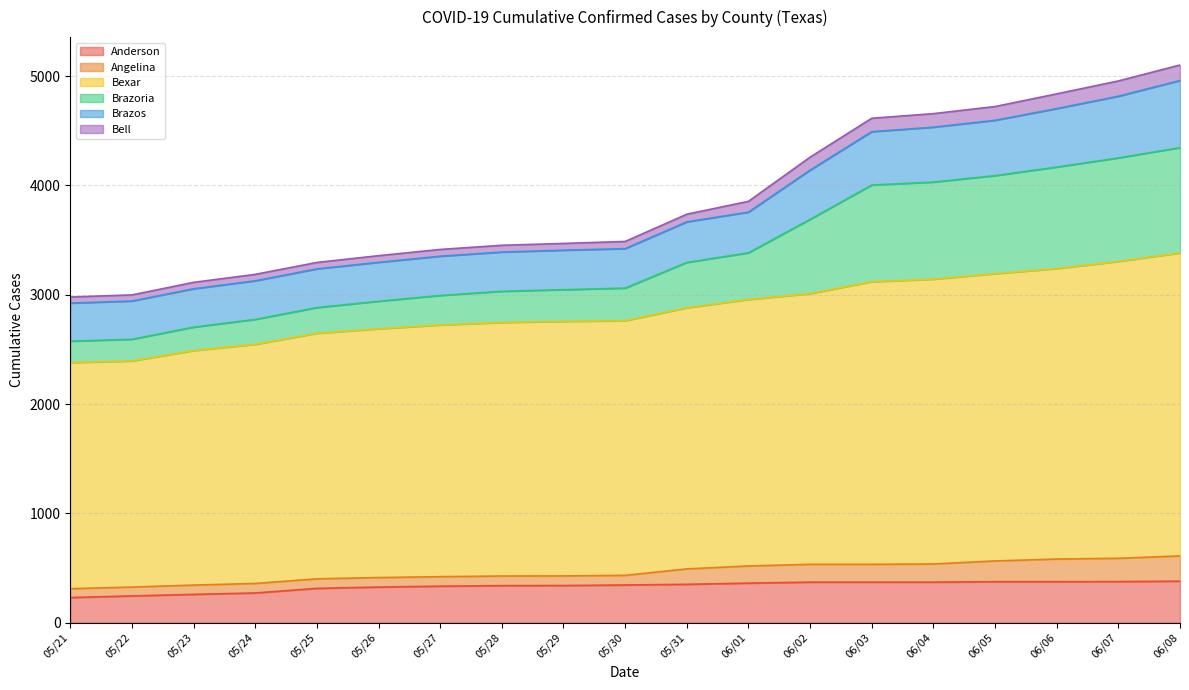

List the labels in order of Brazoria value, largest first.

06/08, 06/07, 06/06, 06/05, 06/04, 06/03, 06/02, 06/01, 05/31, 05/30, 05/29, 05/28, 05/27, 05/26, 05/25, 05/24, 05/23, 05/22, 05/21